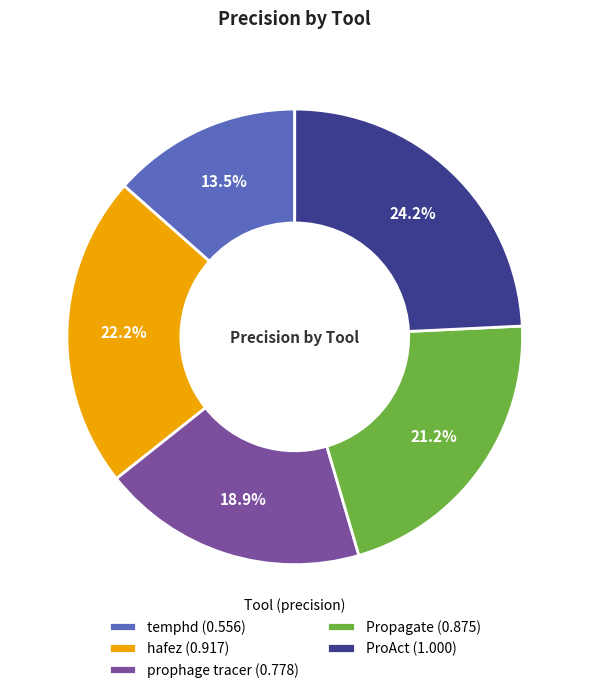

What percentage is NOT represented by ProAct?

75.8%